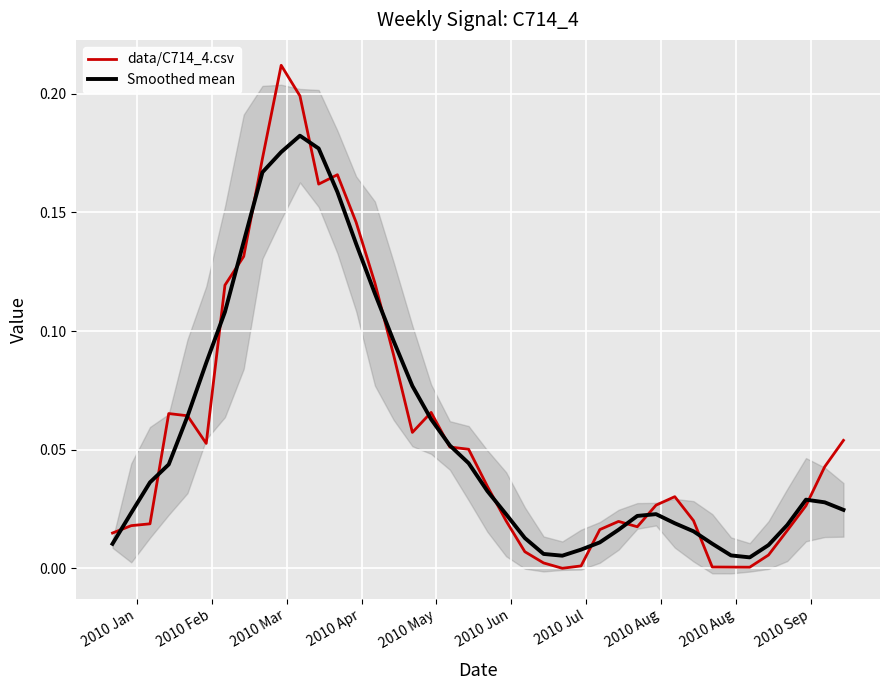

True or false: Smoothed mean and data/C714_4.csv cross at least once.

True